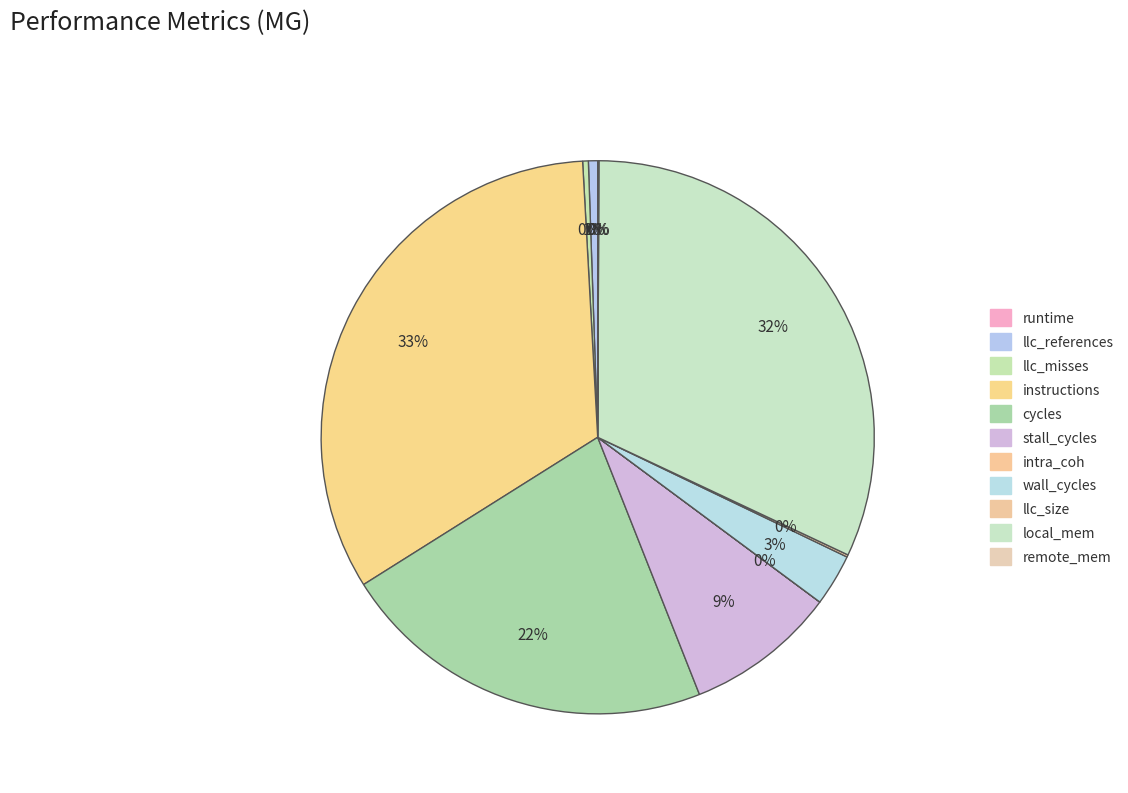

Count the number of slices in the pie.

11